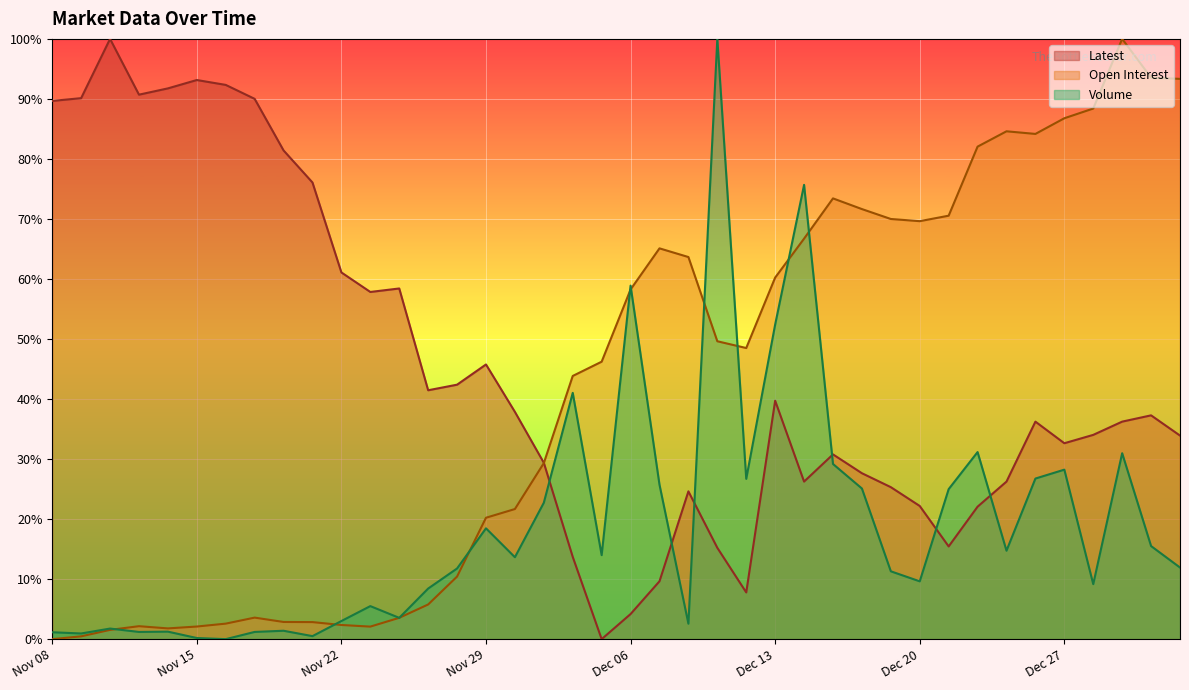

What is the difference between the maximum and minimum values in the Volume series?

100.0